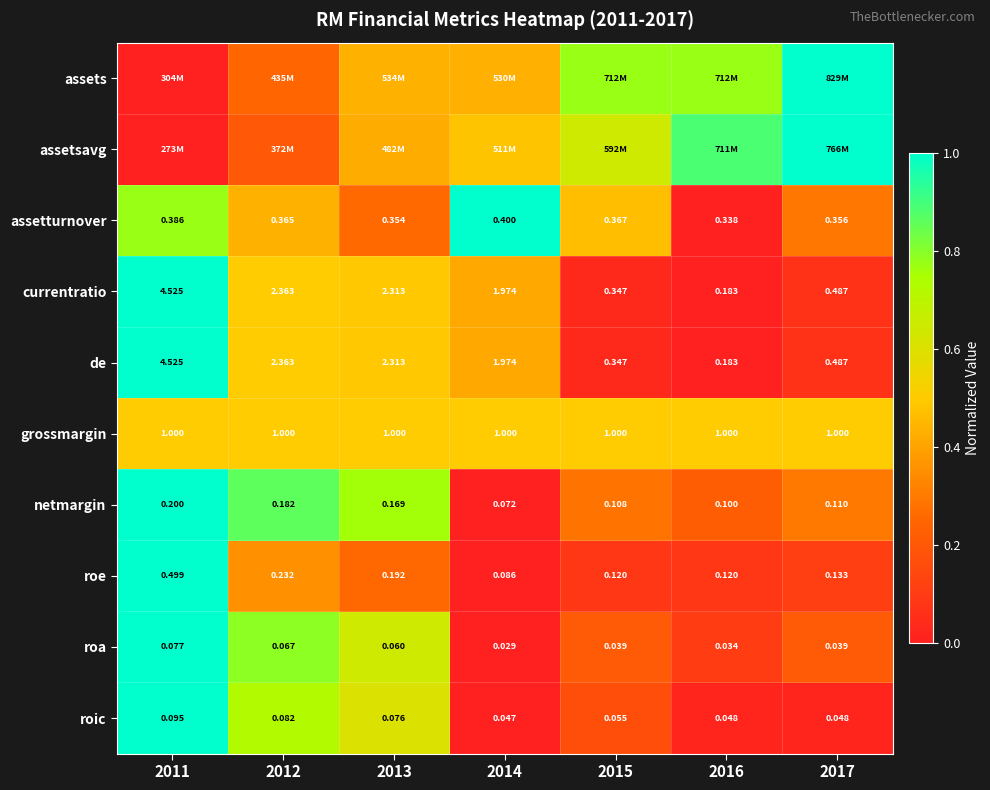

Is the value of netmargin at 2015 greater than the value of grossmargin at 2016?

No